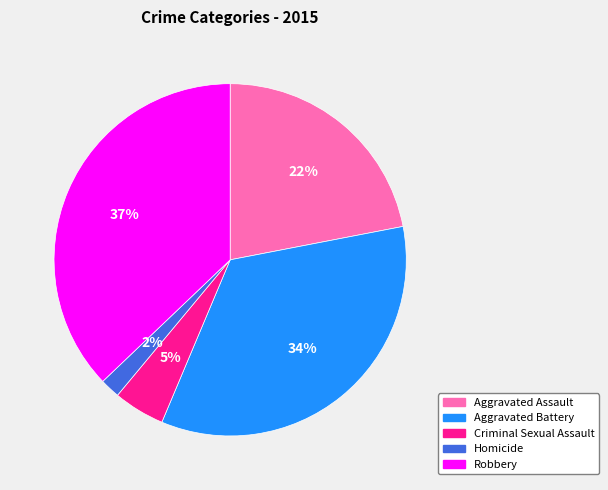

Does any single category account for the majority?

No